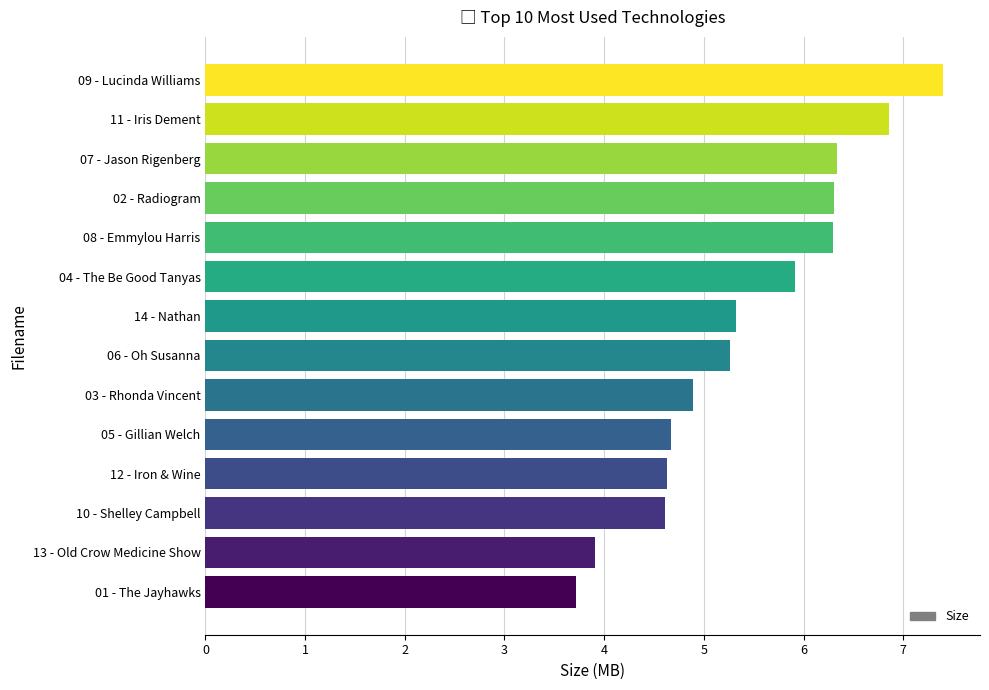

Count the number of categories in the chart.

14